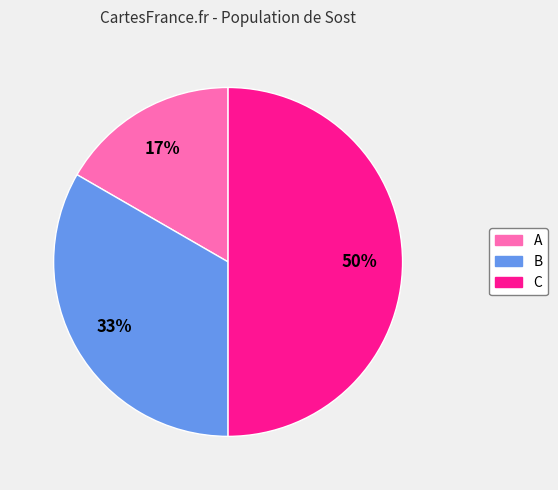

Does A account for over 50% of the chart?

No